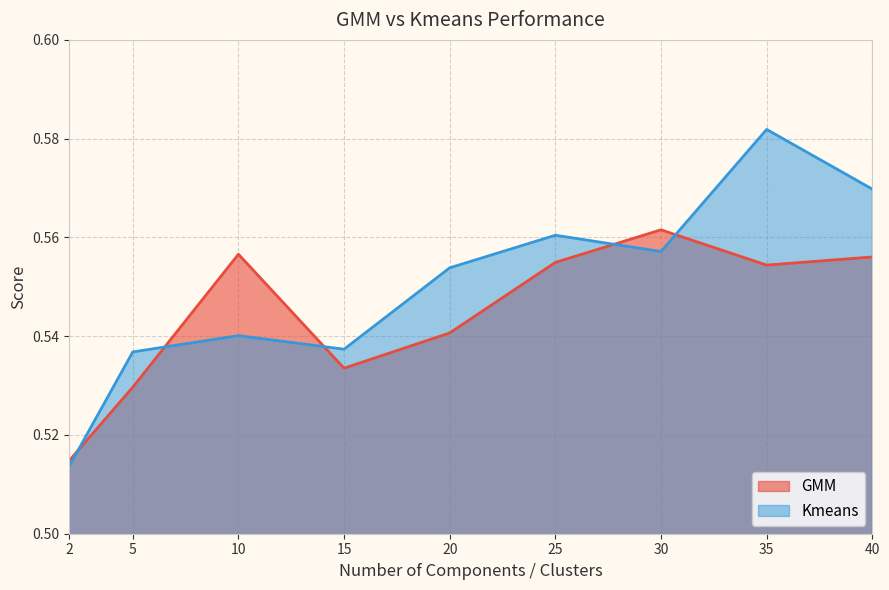

At which category is the sum across all series the highest?

35